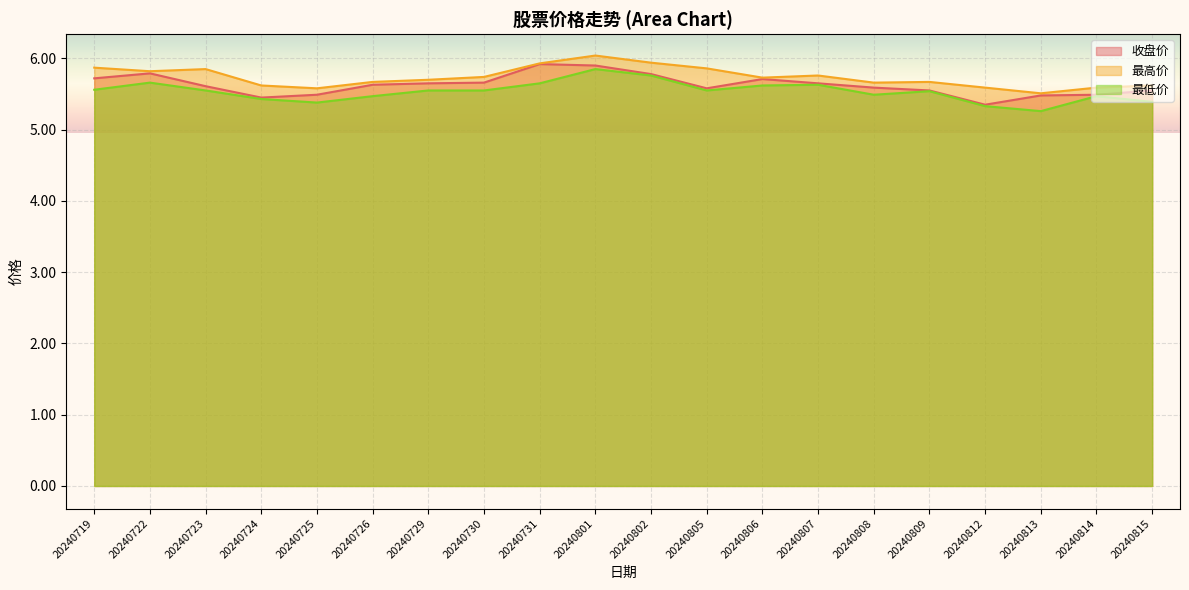

True or false: 收盘价 and 最高价 intersect in this chart.

False